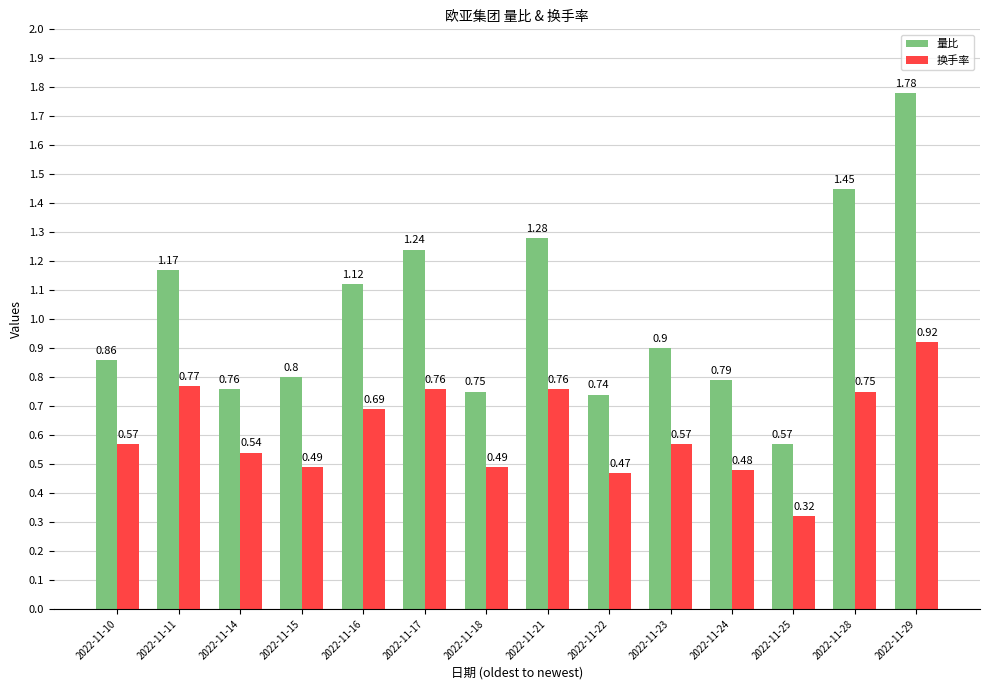

Which series changed the most between 2022-11-14 and 2022-11-17?

量比